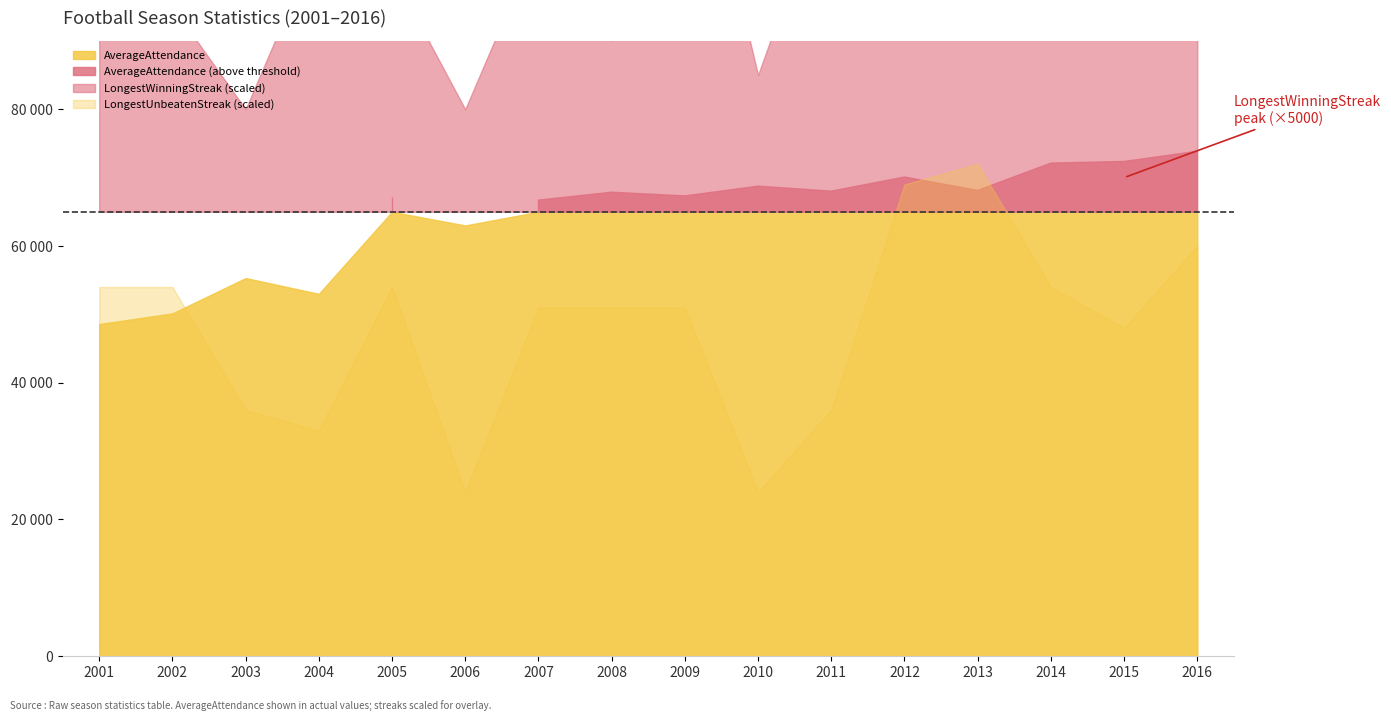

Where is the first local maximum for LongestWinningStreak?

2004